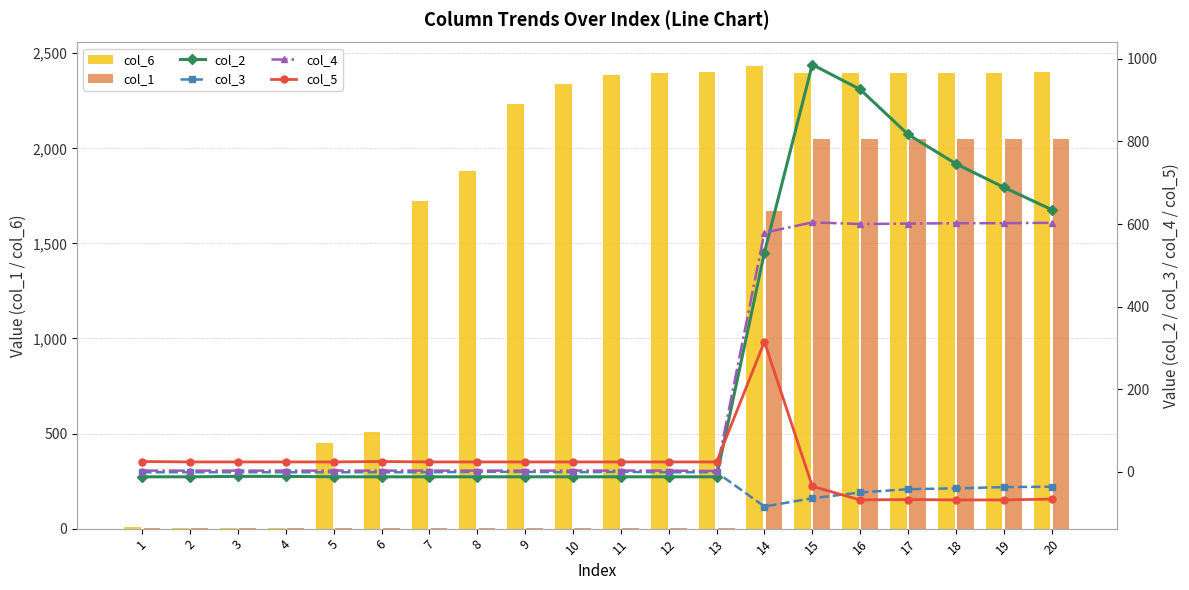

Between 8 and 16, which is larger?

16